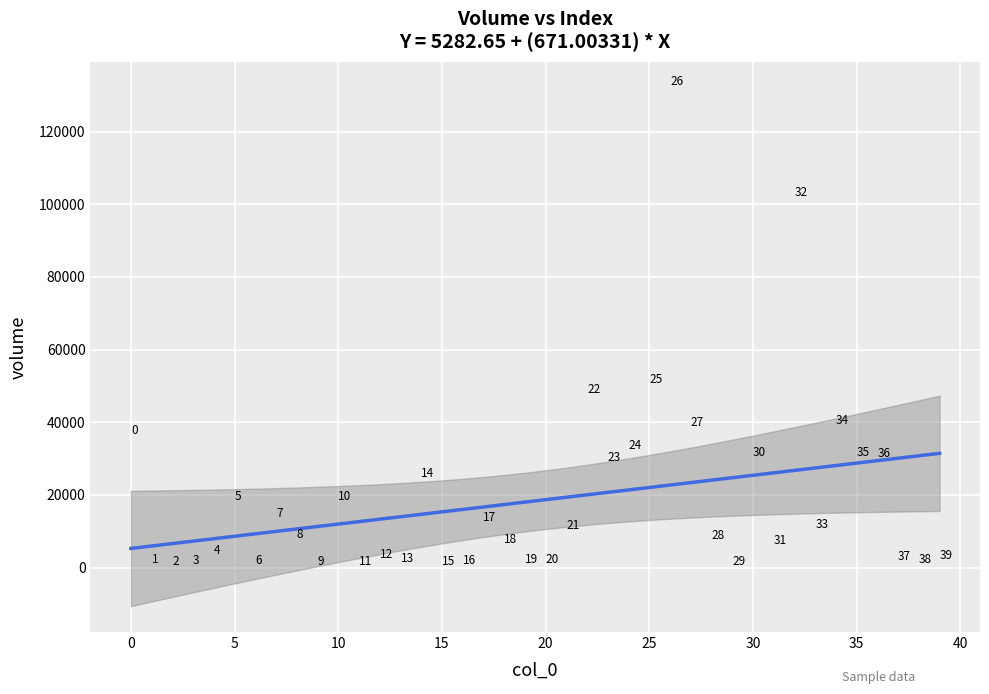

What is the range of Y values (max minus min)?

131993.6